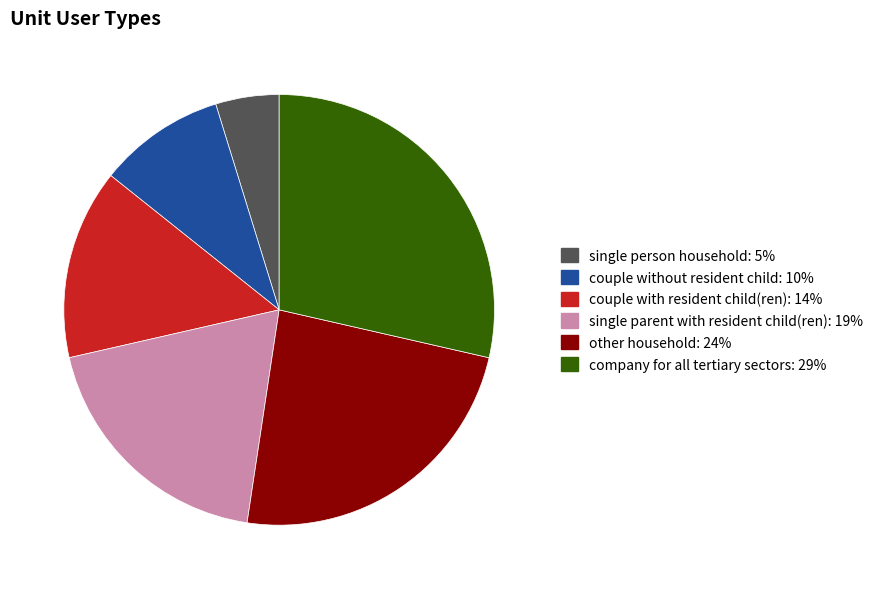

Is the sum of couple with resident child(ren) and single parent with resident child(ren) greater than half?

No